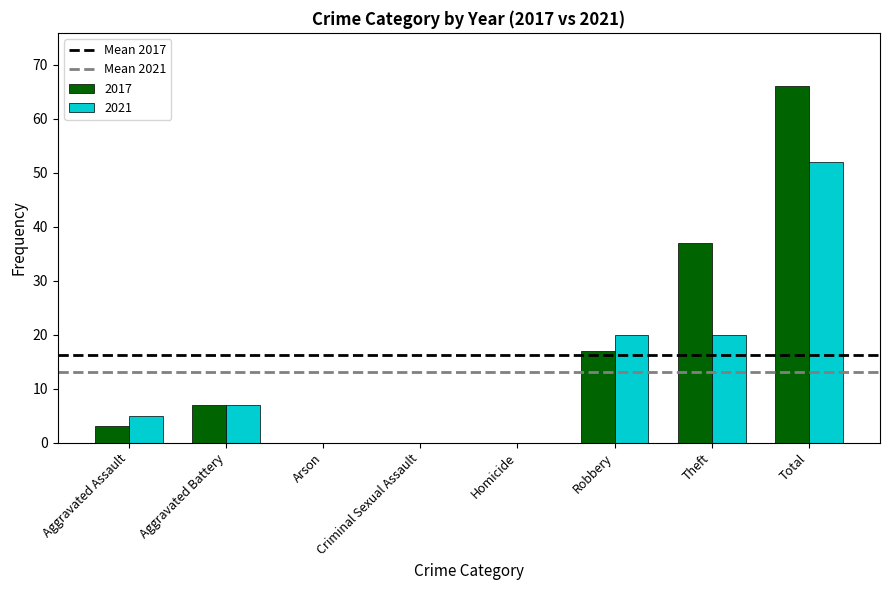

What value does the 2021 series have at Robbery?

20